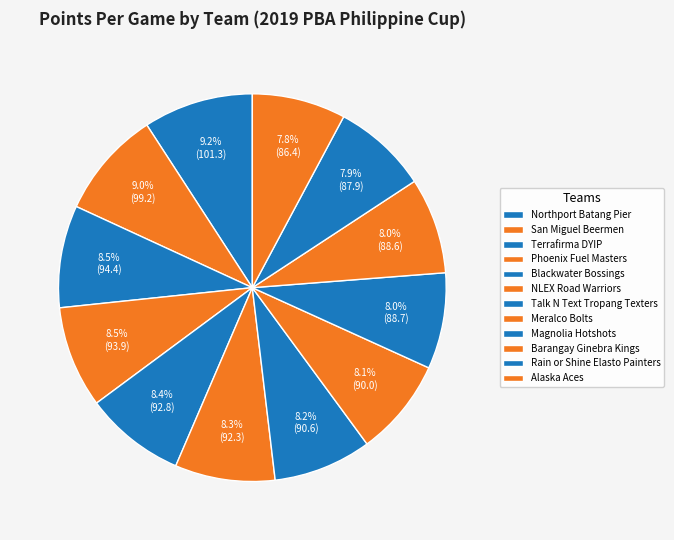

Is it true that Terrafirma DYIP is 1% of the pie?

False